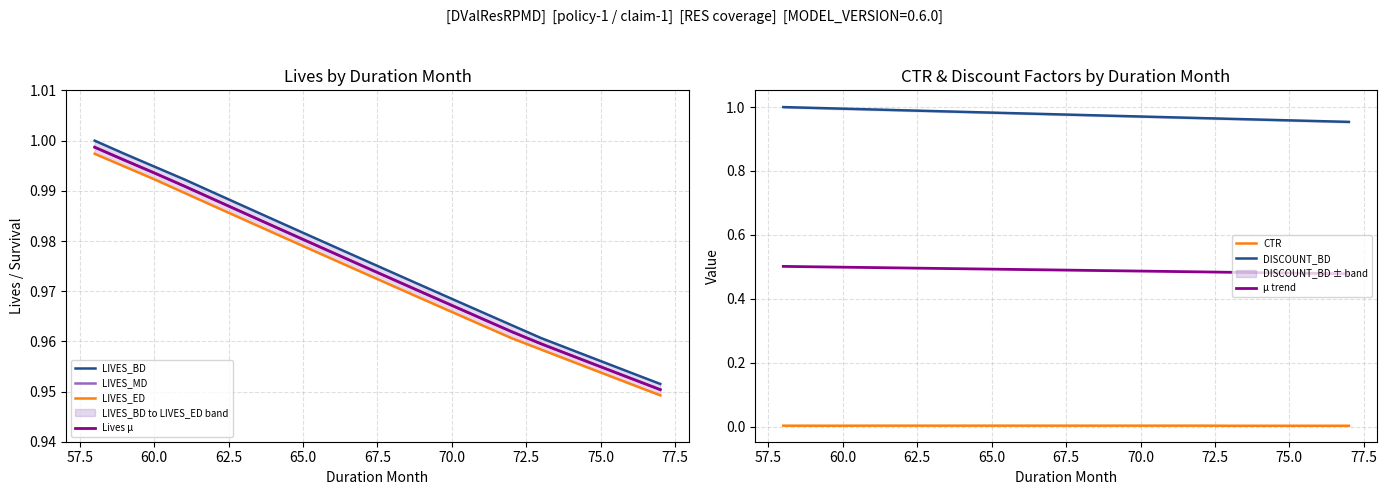

True or false: LIVES_BD and CTR intersect in this chart.

False